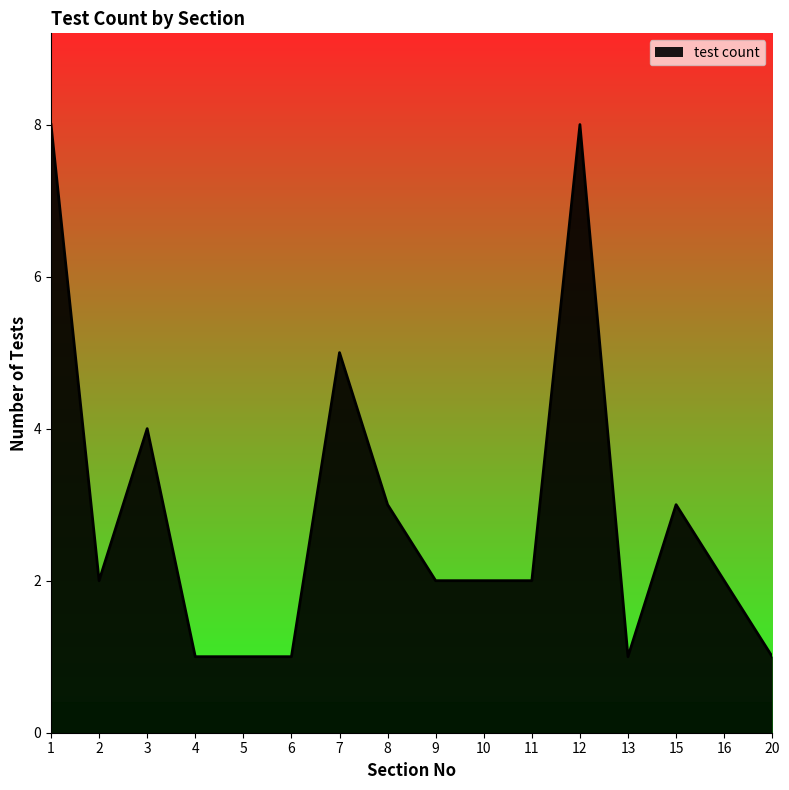

The value at 9 is 1. True or false?

False